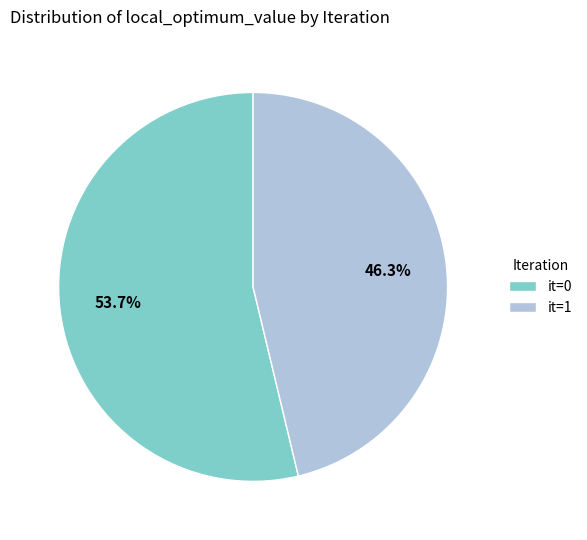

Which has a higher value, it=0 or it=1?

it=0